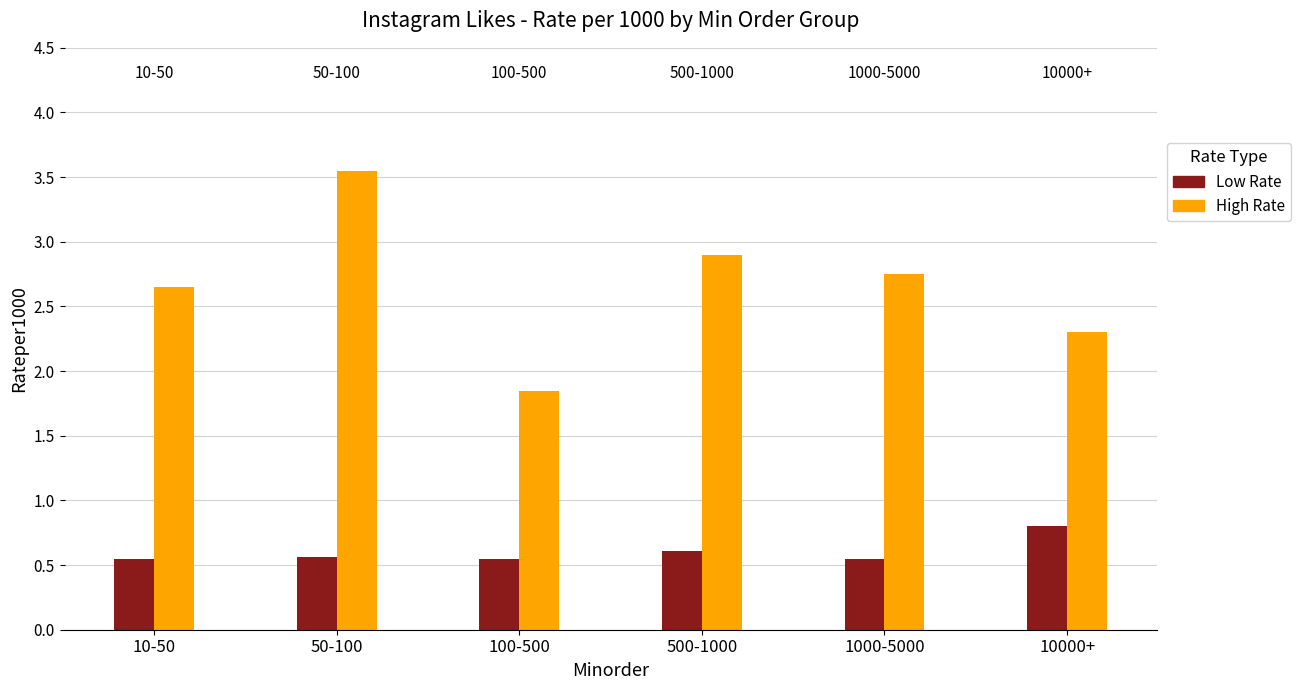

Which category has the highest value across all series?

50-100